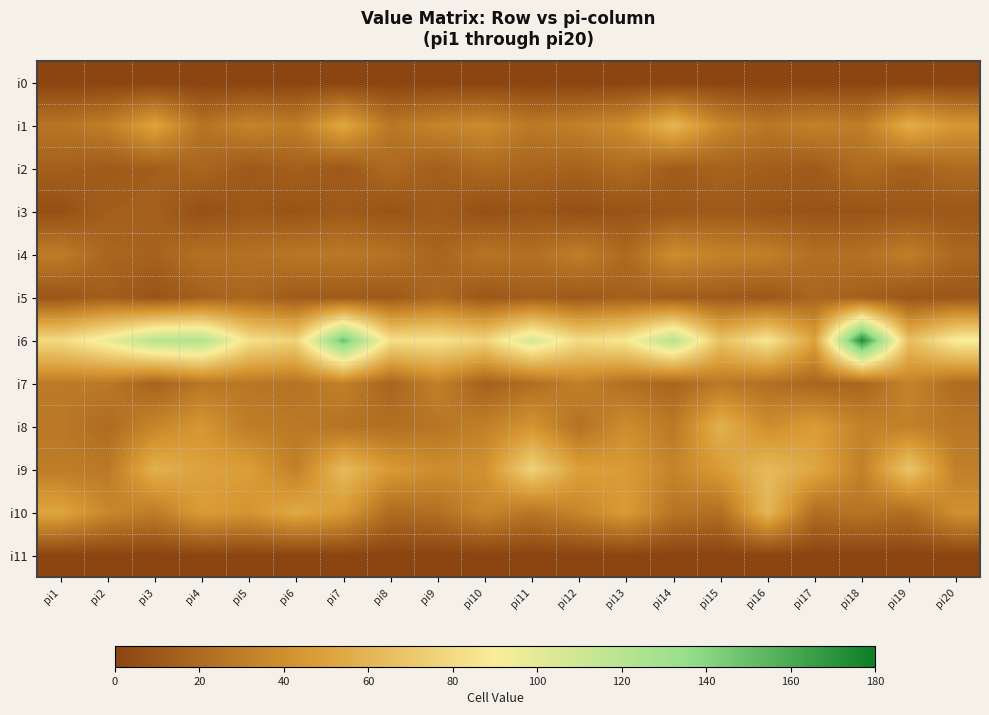

What is the total value across all series at pi14?

363